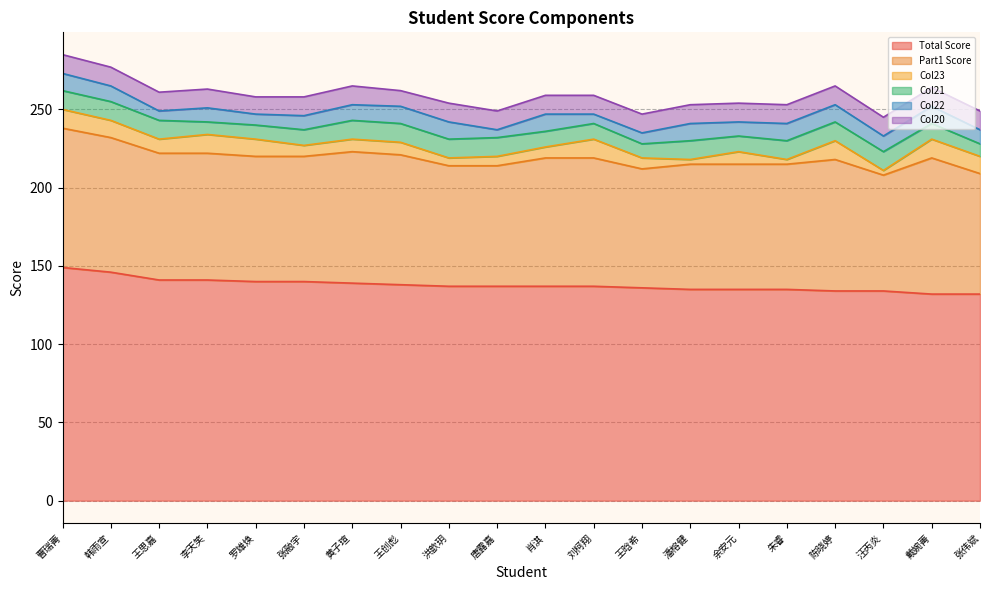

True or false: Col21 and Part1 Score cross at least once.

False